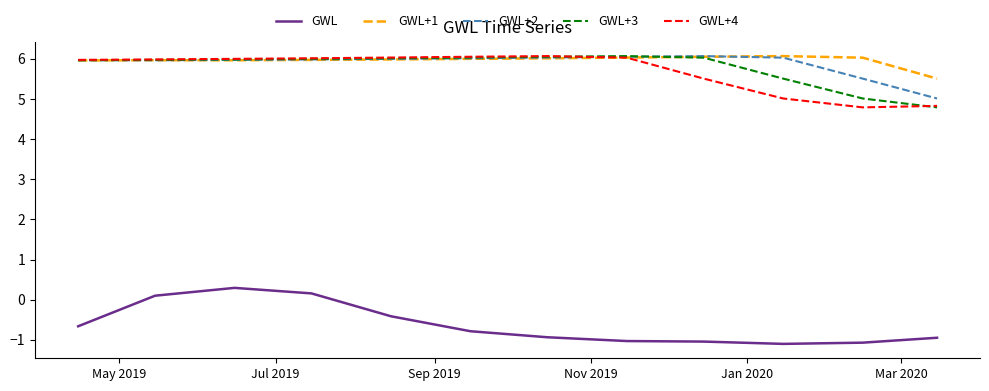

What is the smallest value displayed?

-1.1